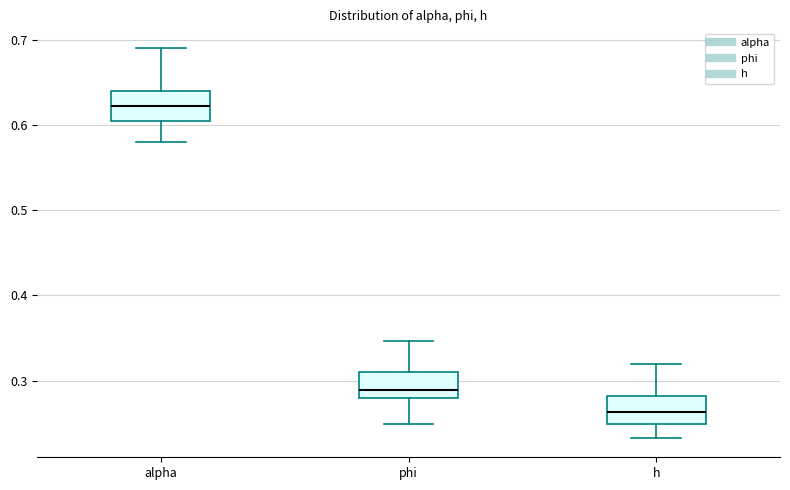

Reading left to right, transcribe this box plot: for each box, give where its median line is, the range the box spans, and where its two whiskers end, as read against the y-axis. The values are not printed on the chart, so give them approximately, as read against the axis.

alpha: median 0.62, box 0.60 to 0.64, whiskers 0.58 to 0.69
phi: median 0.29, box 0.28 to 0.31, whiskers 0.25 to 0.35
h: median 0.26, box 0.25 to 0.28, whiskers 0.23 to 0.32